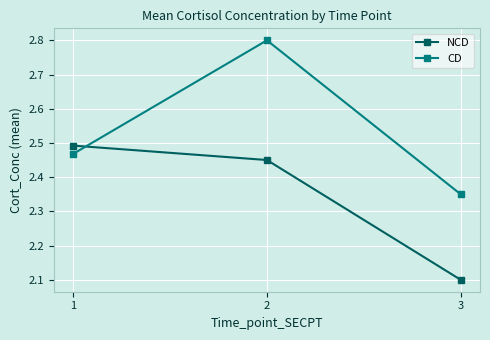

Is it true that CD equals 1.6 at 1?

False